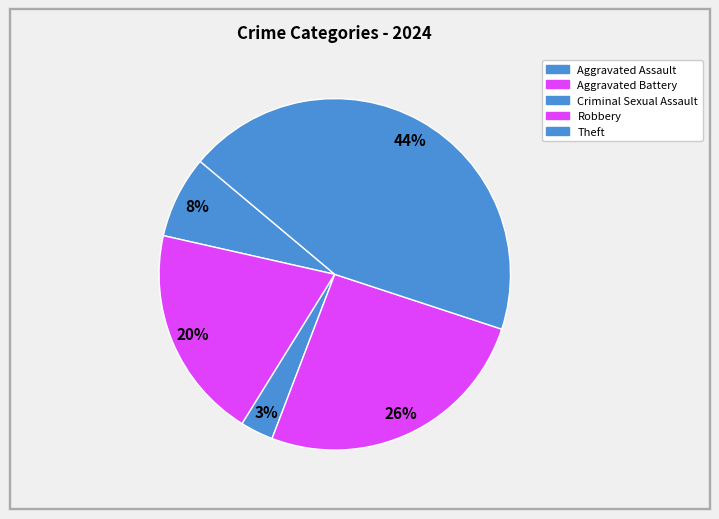

How many segments does this pie chart have?

5